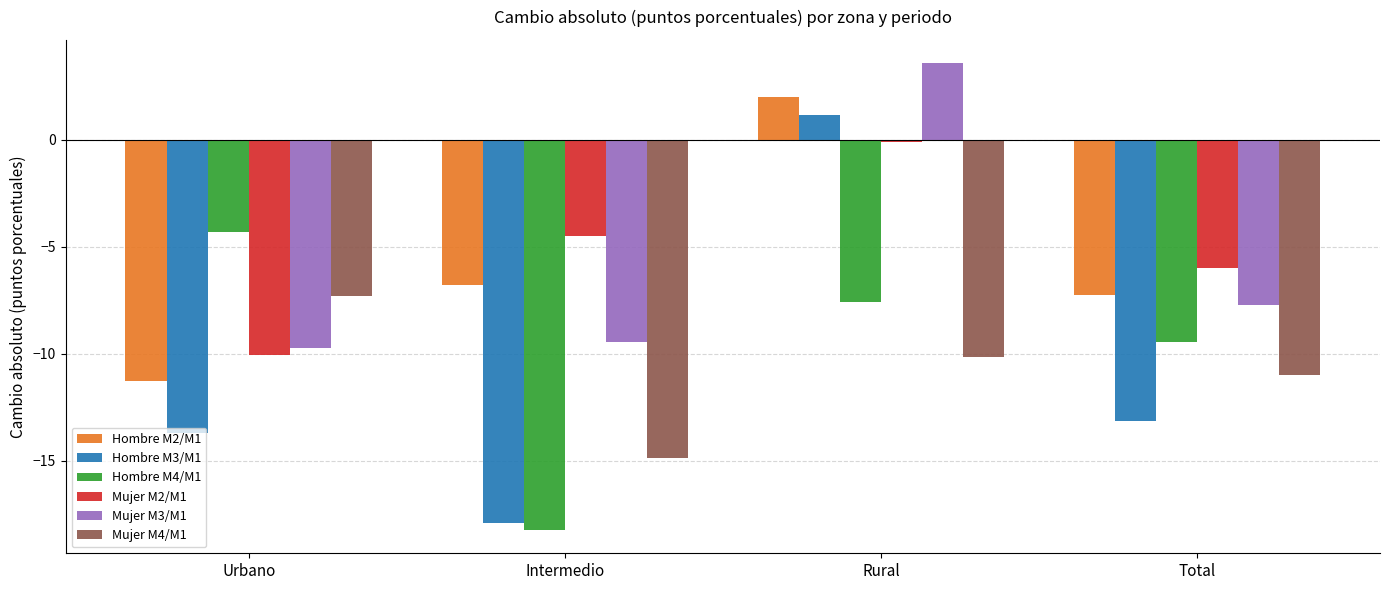

Between Intermedio and Total, which series saw the biggest shift?

Hombre M4/M1